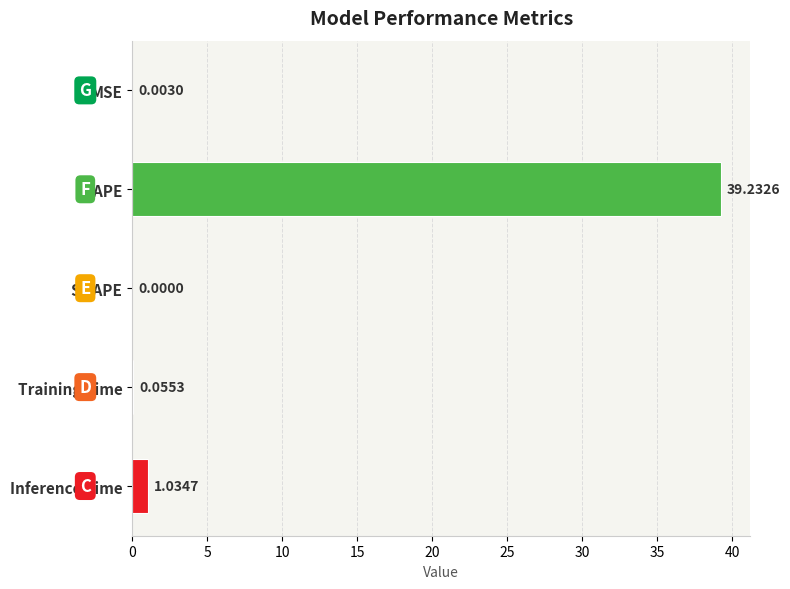

What is the sum of the values at MAPE and SMAPE?

39.2